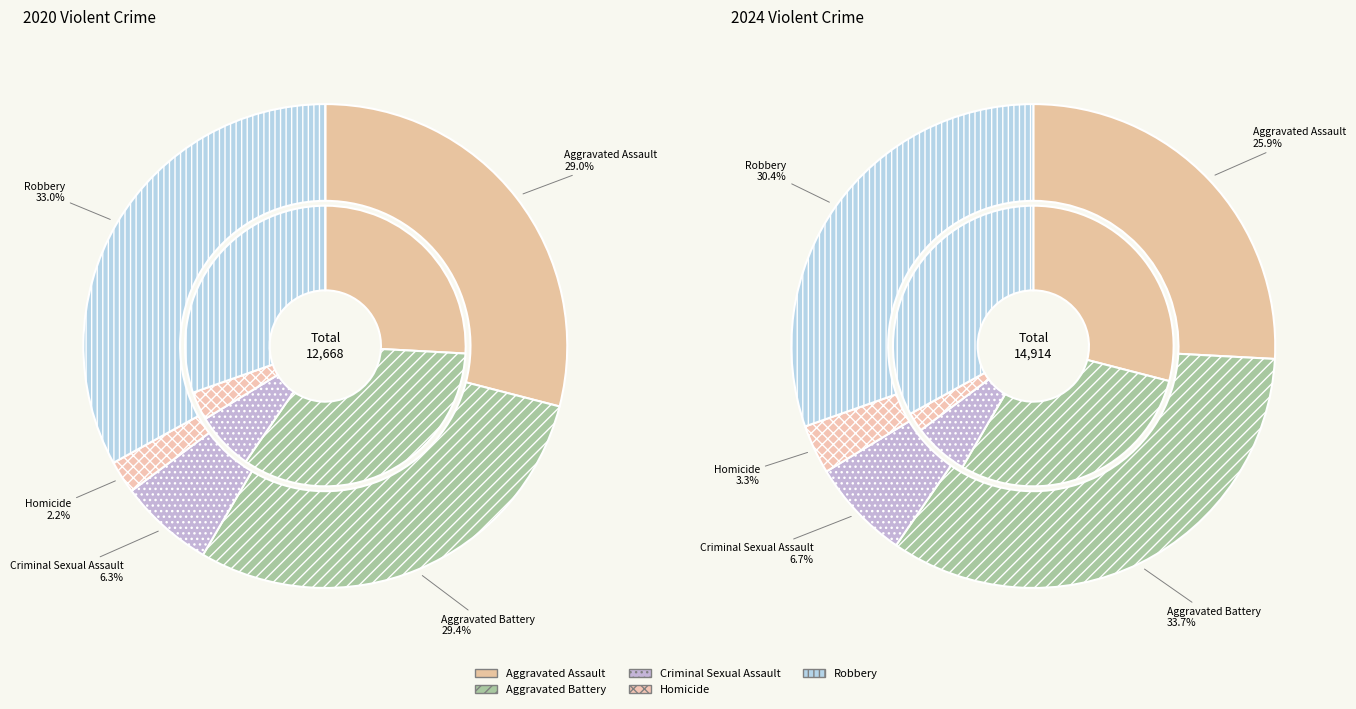

Is there any slice that represents more than half of the pie?

No